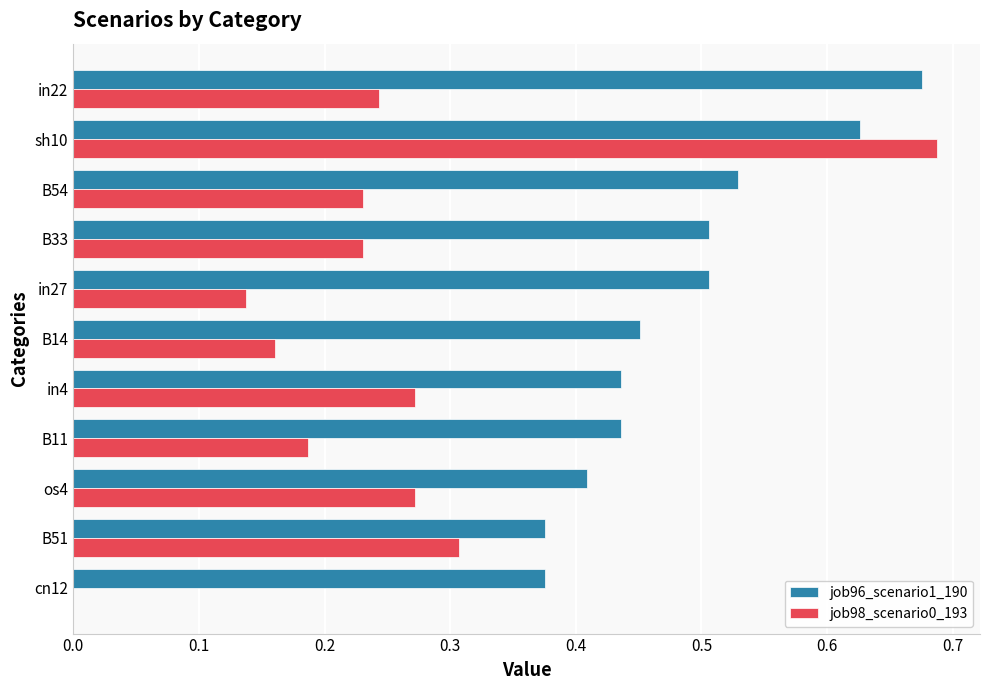

How many job96_scenario1_190 values are between 0 and 1?

11